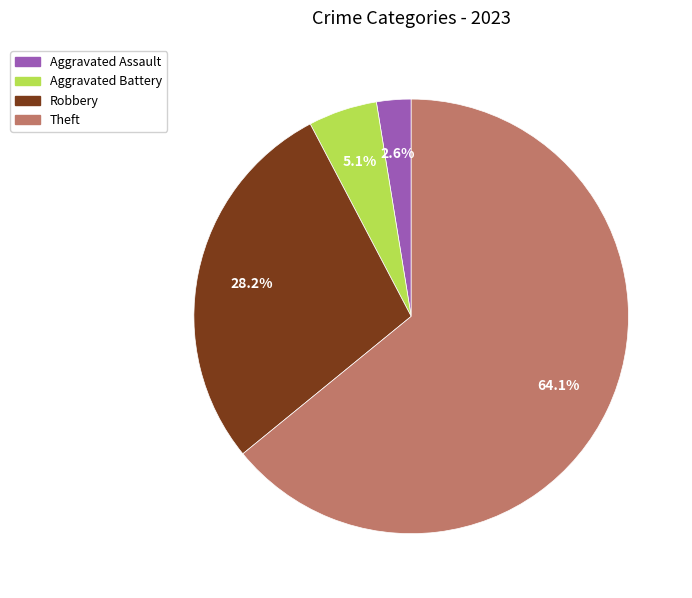

How much of the chart is everything except Robbery?

71.8%